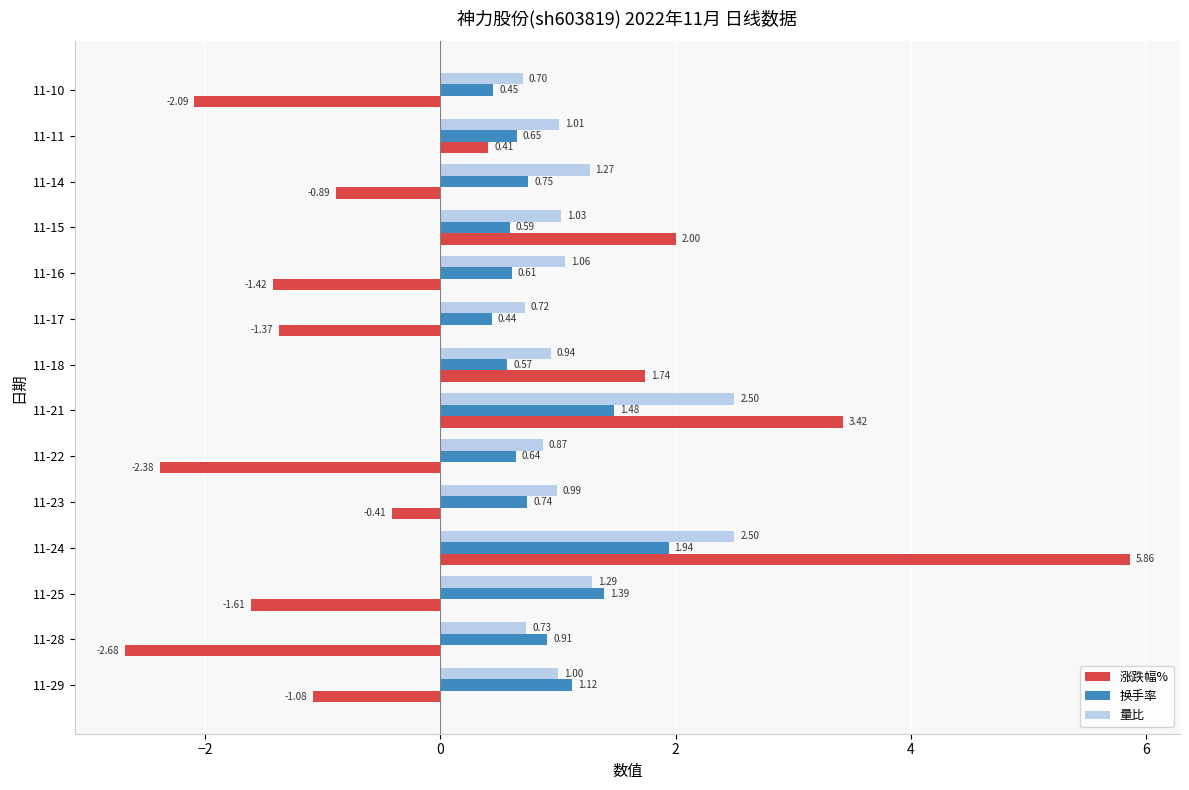

List the series in order of their peak value, lowest first.

换手率, 量比, 涨跌幅%